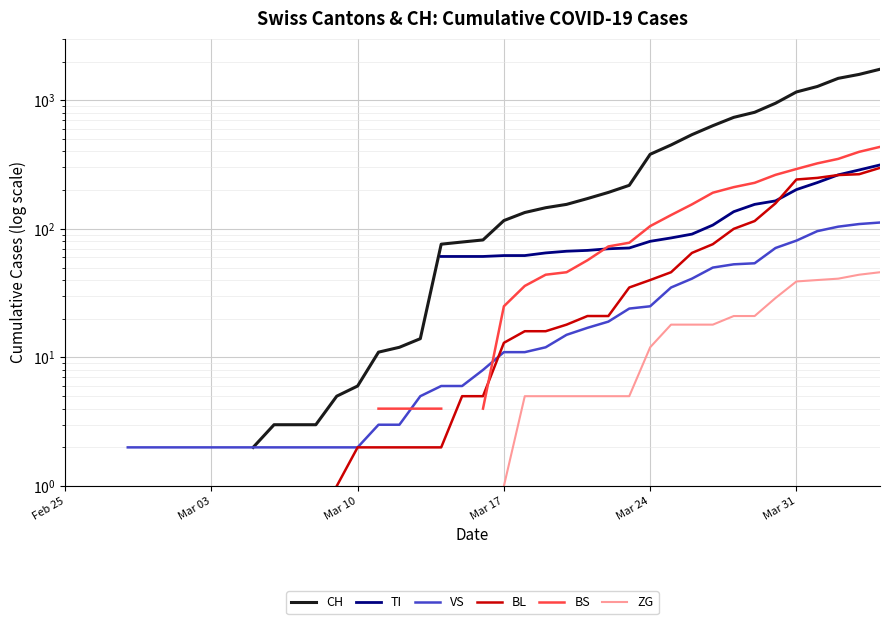

What is the value of the VS point at the 12th from the left?

2.0